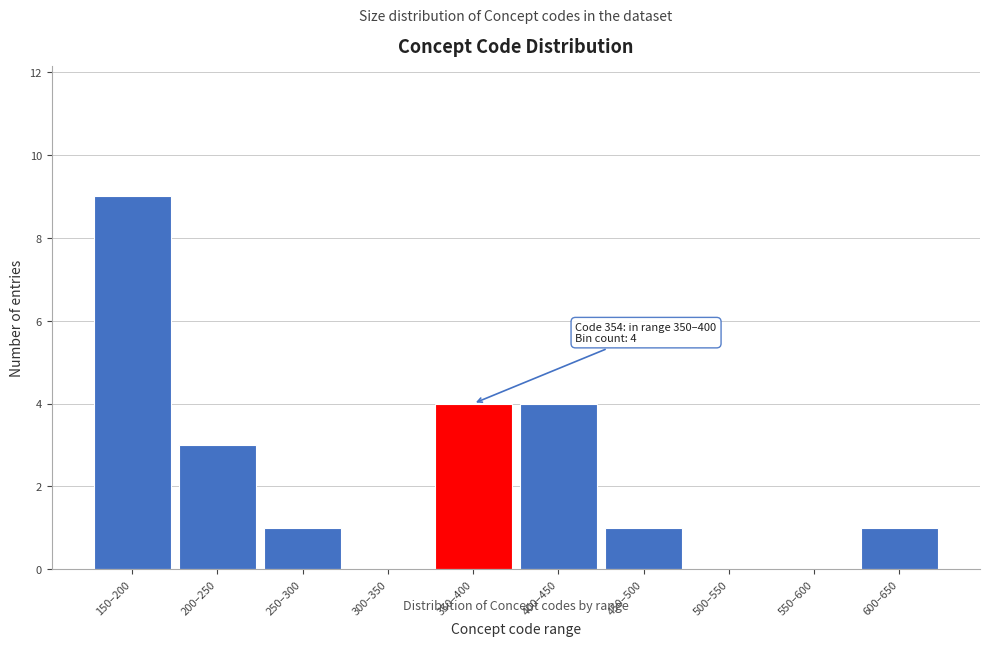

Reading left to right, transcribe all the data shown in this chart.

150–200=9	200–250=3	250–300=1	300–350=0	350–400=4	400–450=4	450–500=1	500–550=0	550–600=0	600–650=1